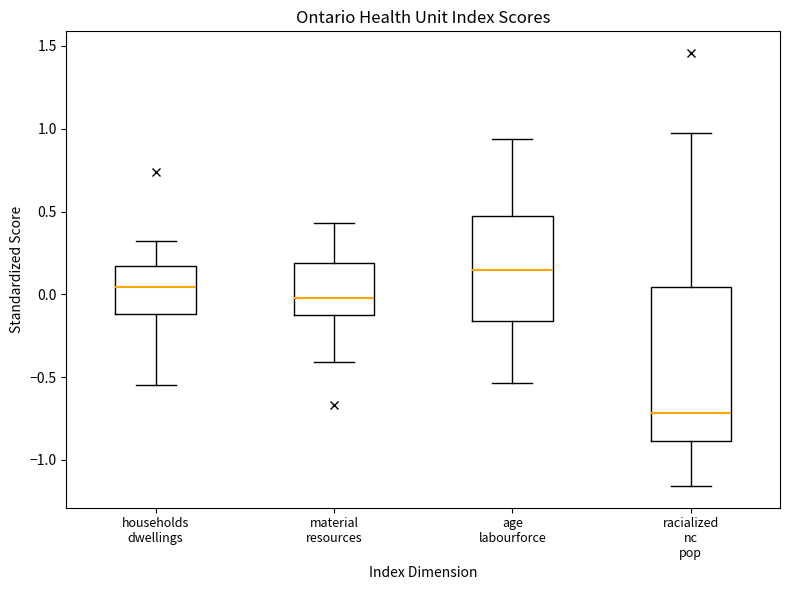

Where does the upper whisker of the box for households dwellings end on the y-axis? The values are not printed on the chart, so give them approximately, as read against the axis.

0.30